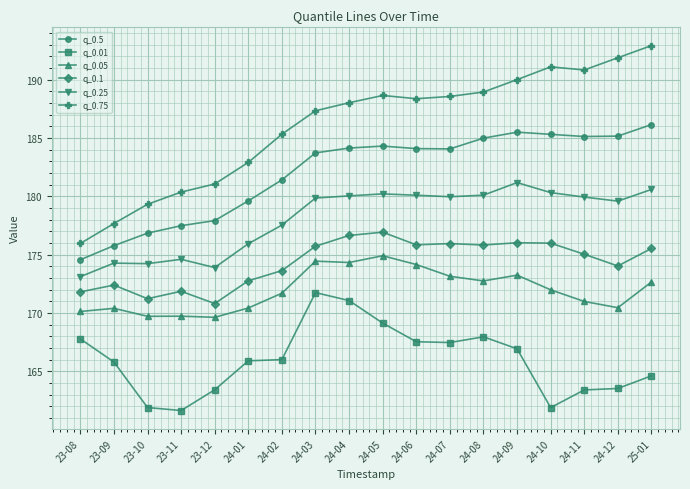

Which series has the largest range (max minus min)?

q_0.75